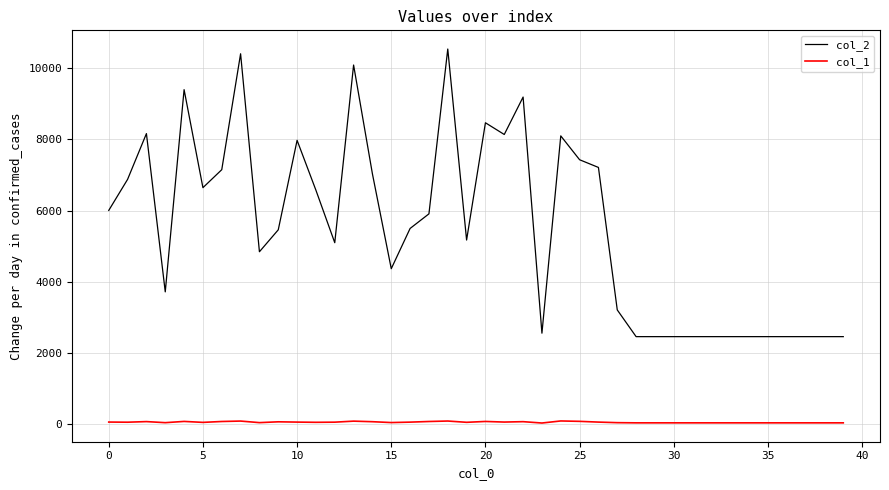

Rank the series by their maximum value, from highest to lowest.

col_2, col_1